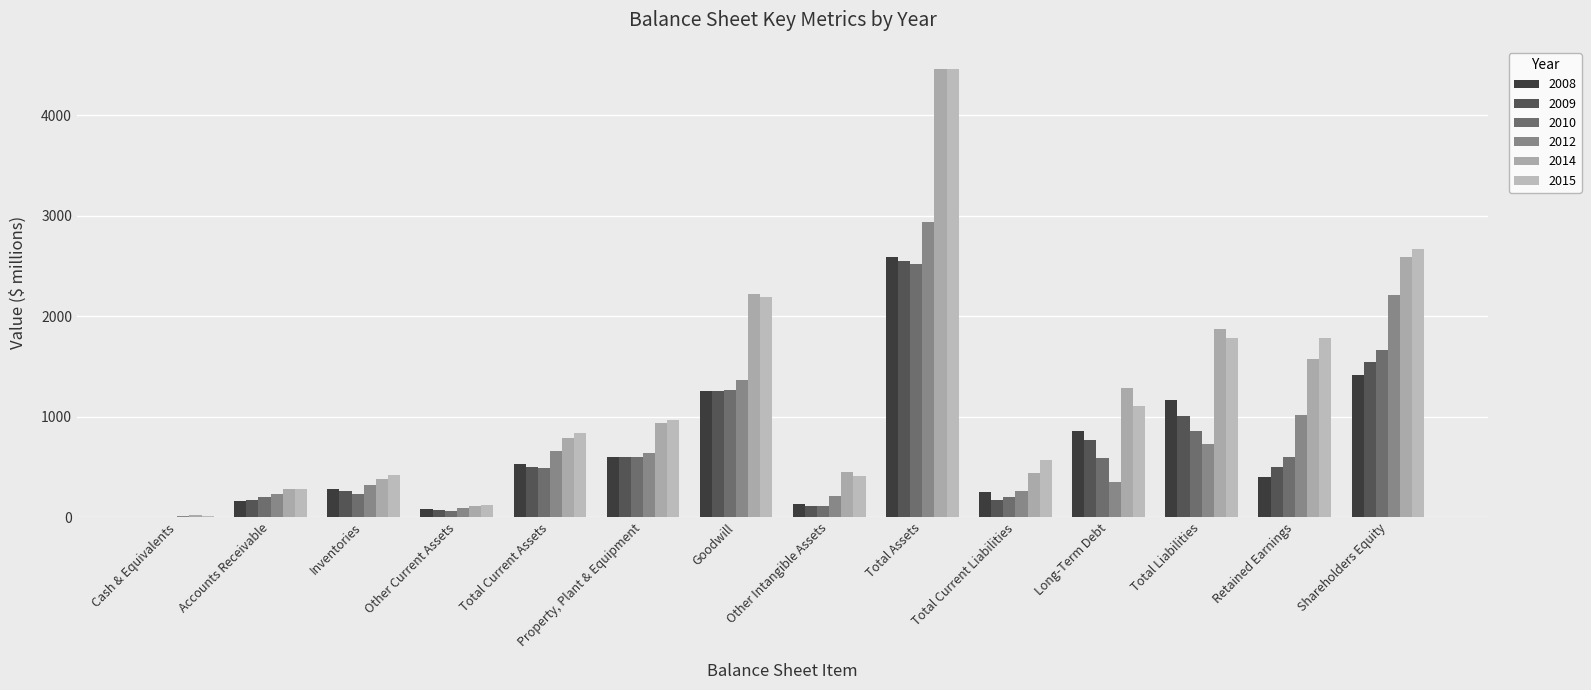

Which has a higher value, Other Current Assets or Long-Term Debt?

Long-Term Debt